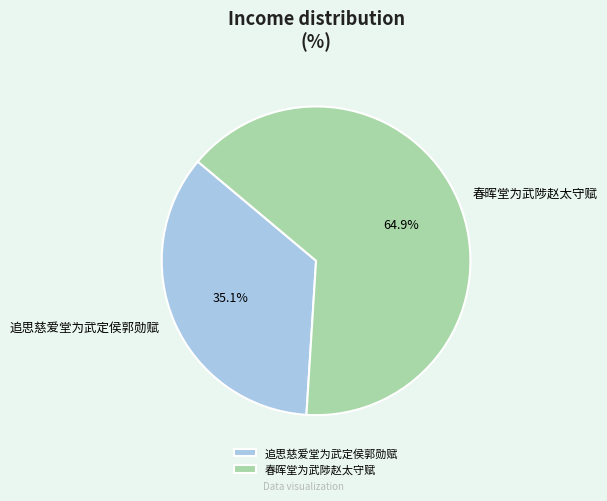

How much of the chart is everything except 追思慈爱堂为武定侯郭勋赋?

64.9%